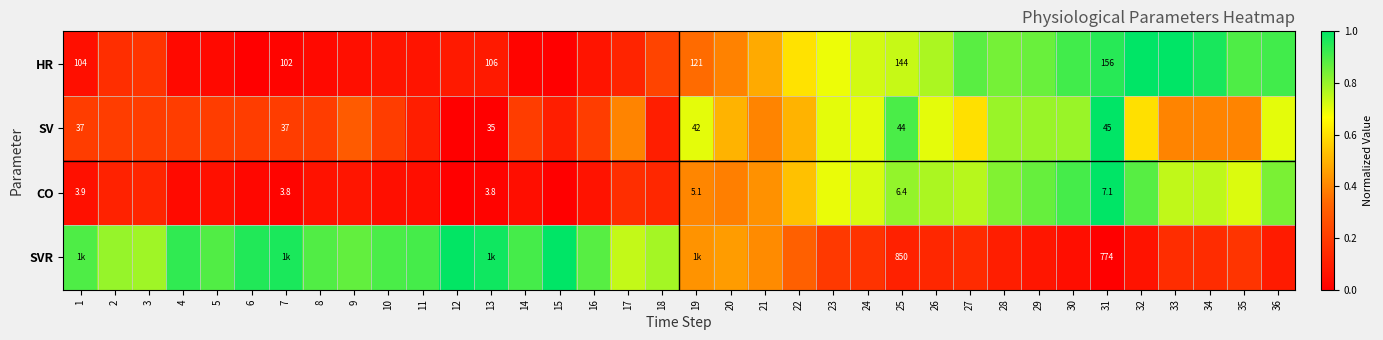

Which series changed the most between 24 and 25?

SV